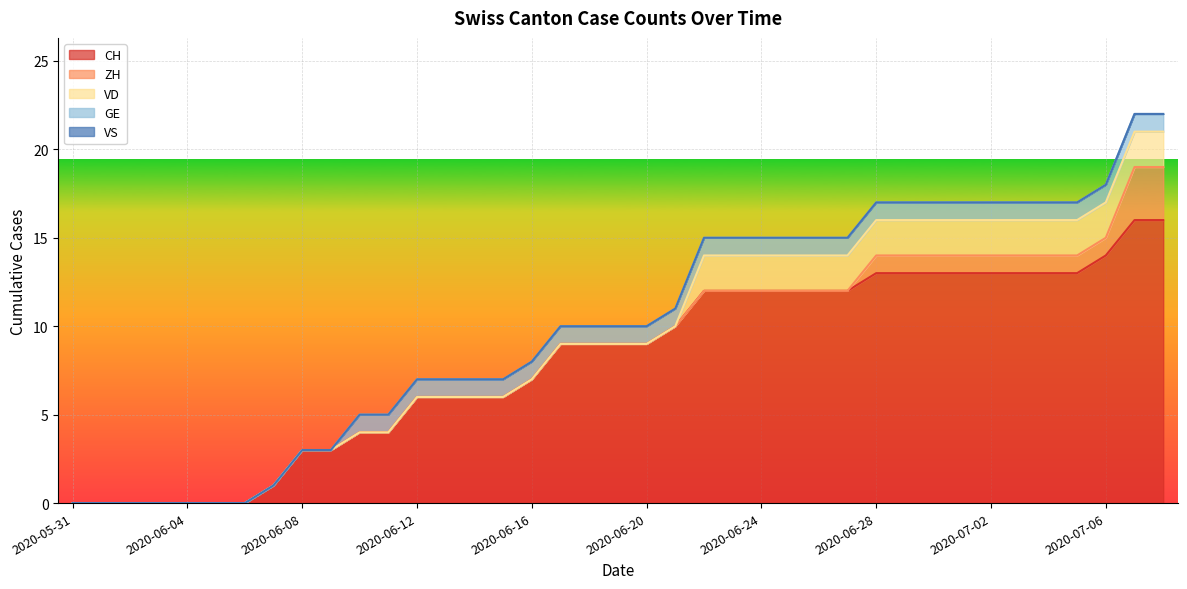

The value of CH at 2020-06-08 is 4. True or false?

False